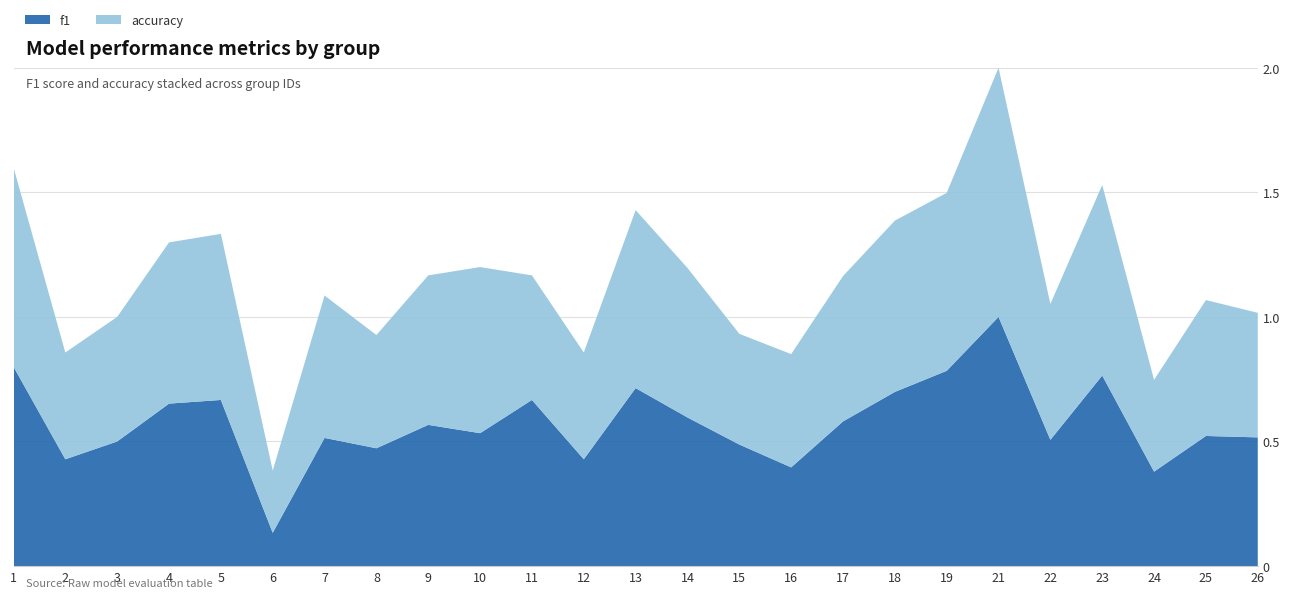

Reading left to right, extract all data points from this chart.

f1: 1=0.8	2=0.4	3=0.5	4=0.7	5=0.7	6=0.1	7=0.5	8=0.5	9=0.6	10=0.5	11=0.7	12=0.4	13=0.7	14=0.6	15=0.5	16=0.4	17=0.6	18=0.7	19=0.8	21=1.0	22=0.5	23=0.8	24=0.4	25=0.5	26=0.5
accuracy: 1=0.8	2=0.4	3=0.5	4=0.6	5=0.7	6=0.2	7=0.6	8=0.5	9=0.6	10=0.7	11=0.5	12=0.4	13=0.7	14=0.6	15=0.4	16=0.5	17=0.6	18=0.7	19=0.7	21=1.0	22=0.5	23=0.8	24=0.4	25=0.5	26=0.5